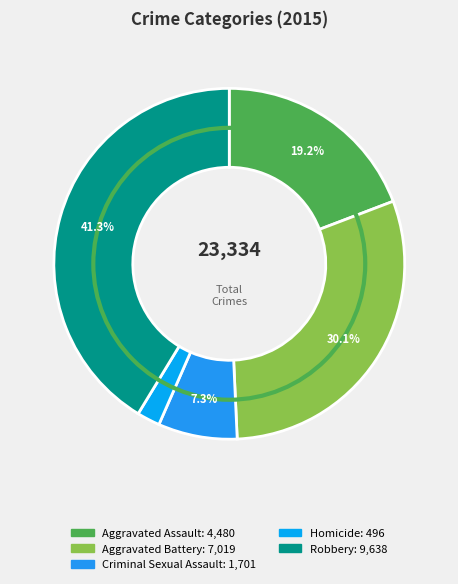

True or false: Homicide accounts for 2% of the total.

True